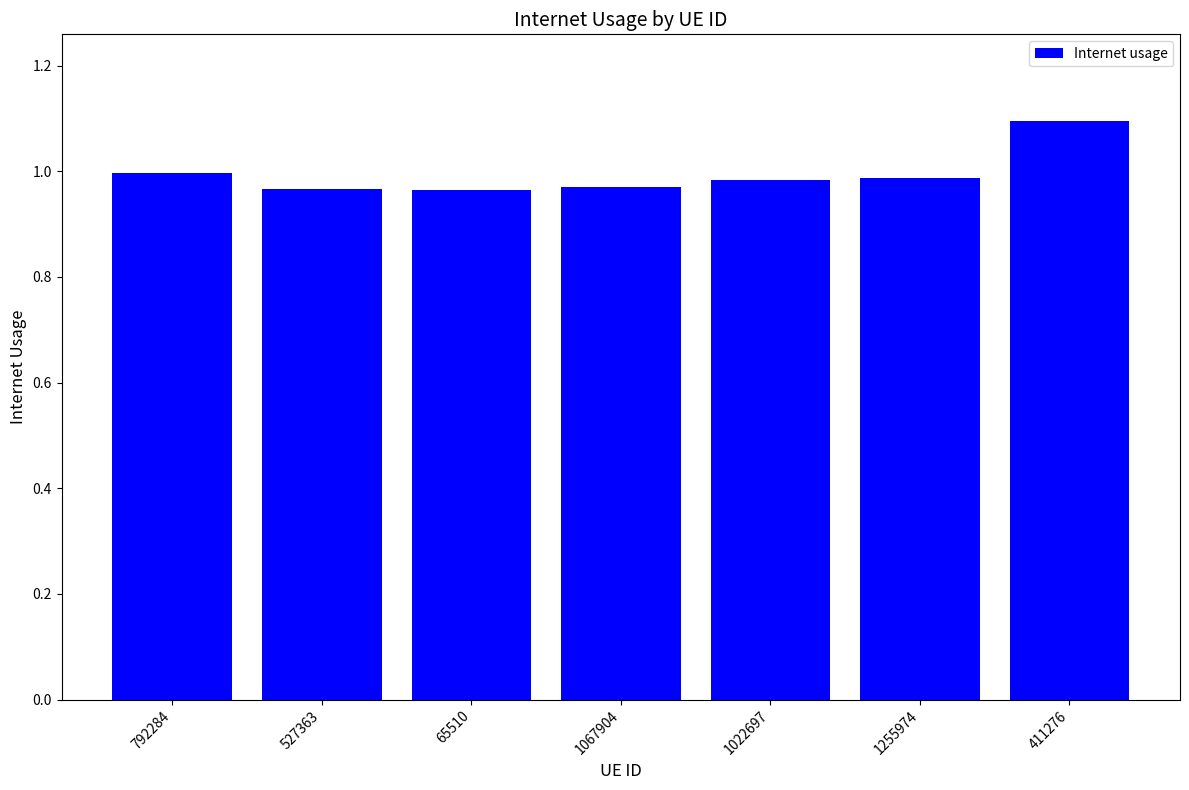

Approximately how many times larger is the value at 1067904 compared to 411276?

0.9